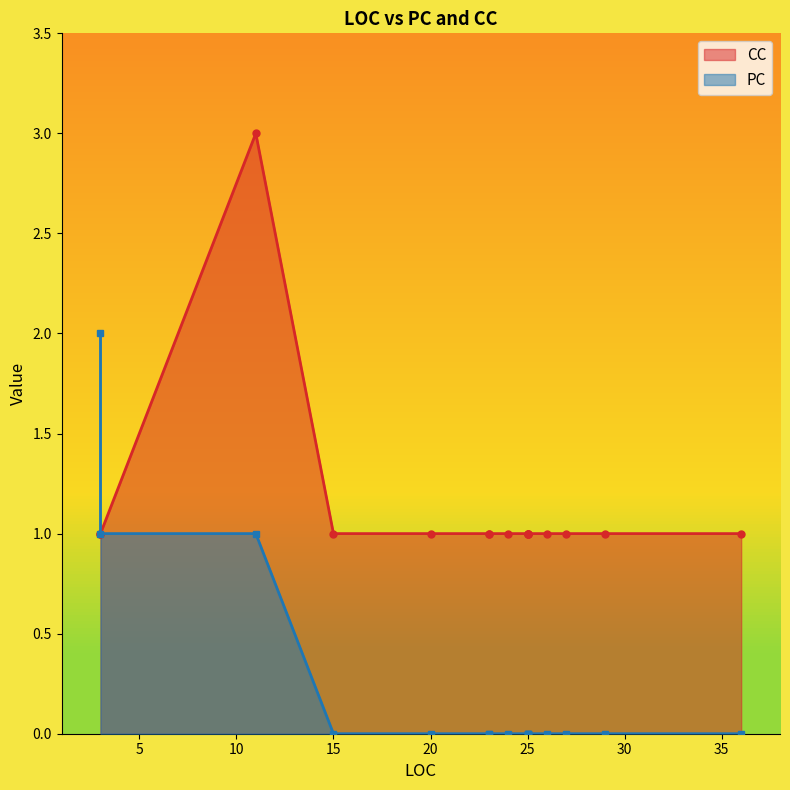

True or false: PC has more than 1 points higher than both neighbors.

False